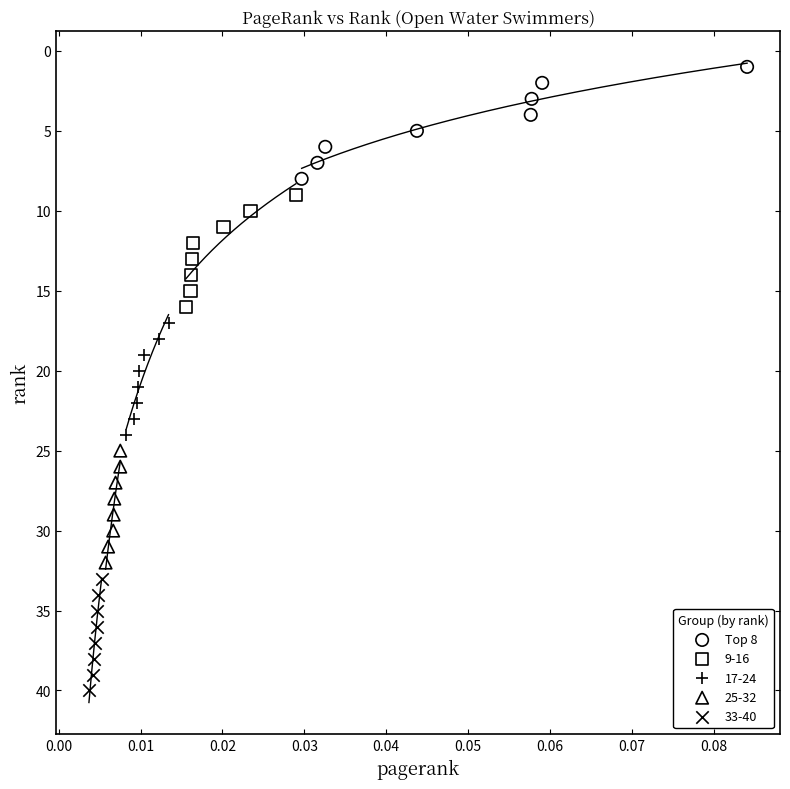

Which series reaches the minimum Y coordinate?

Top 8